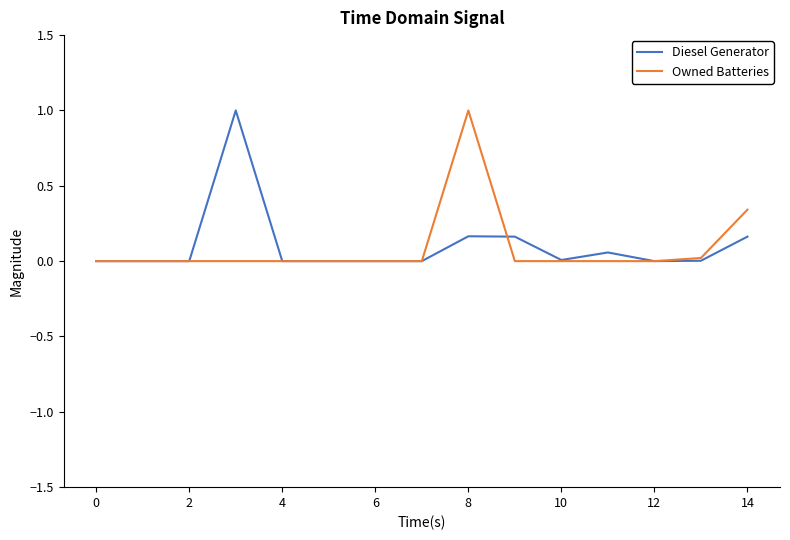

What is the greatest value displayed?

1.0